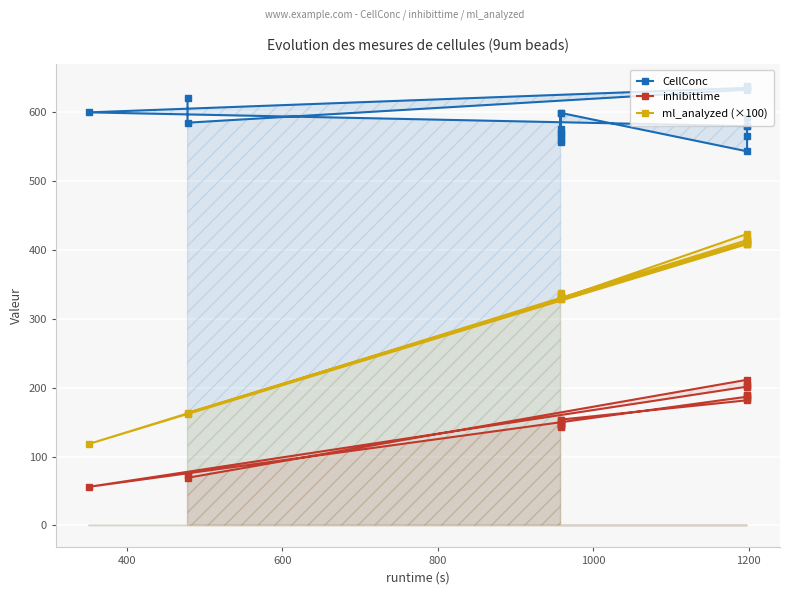

What is the sum of all CellConc values?

11239.5